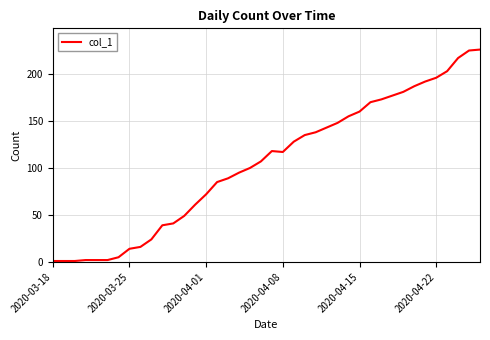

What is the difference between the maximum and minimum values?

225